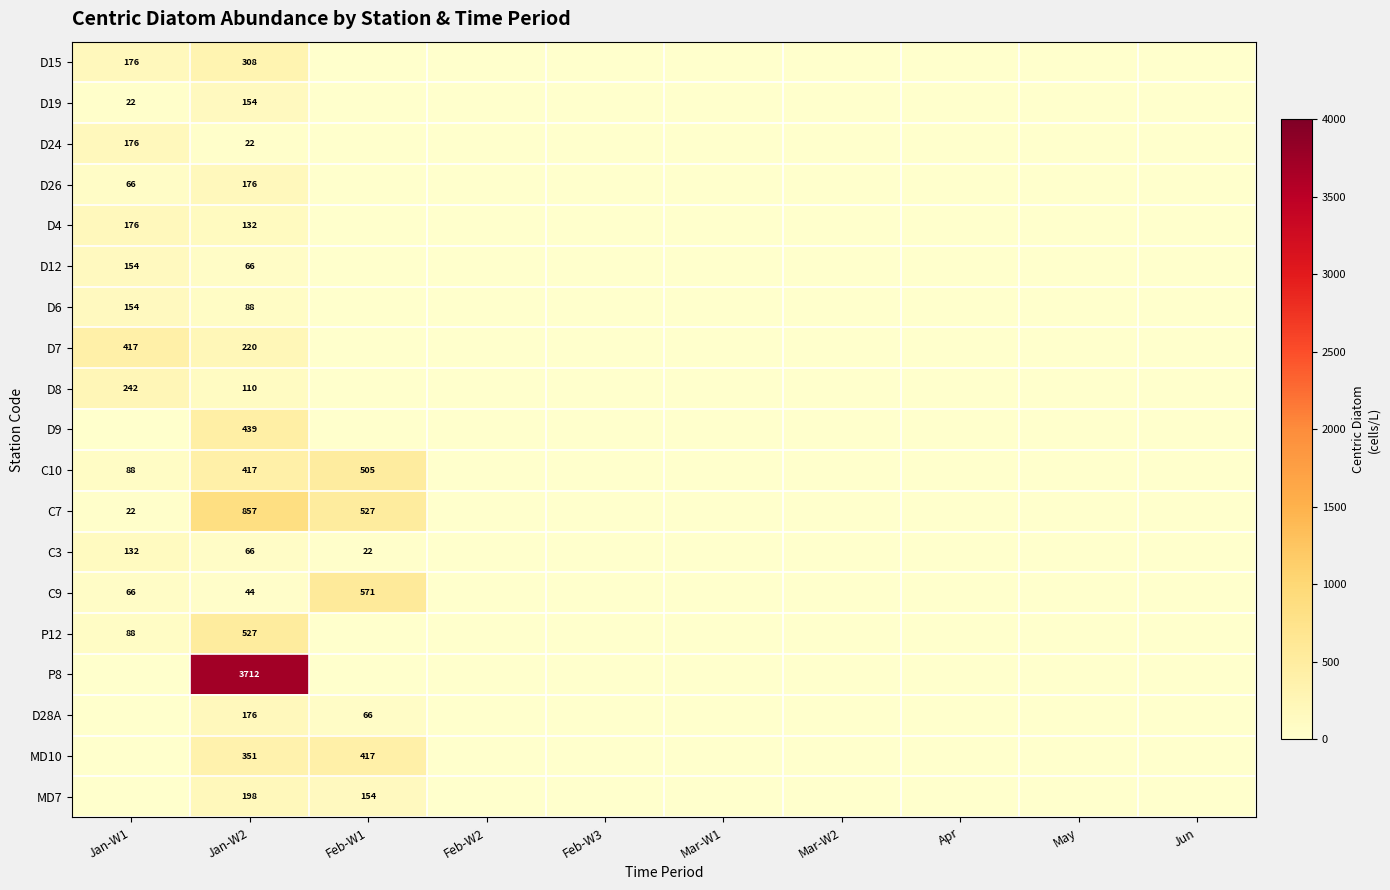

Between Feb-W3 and Apr, which is larger?

Feb-W3